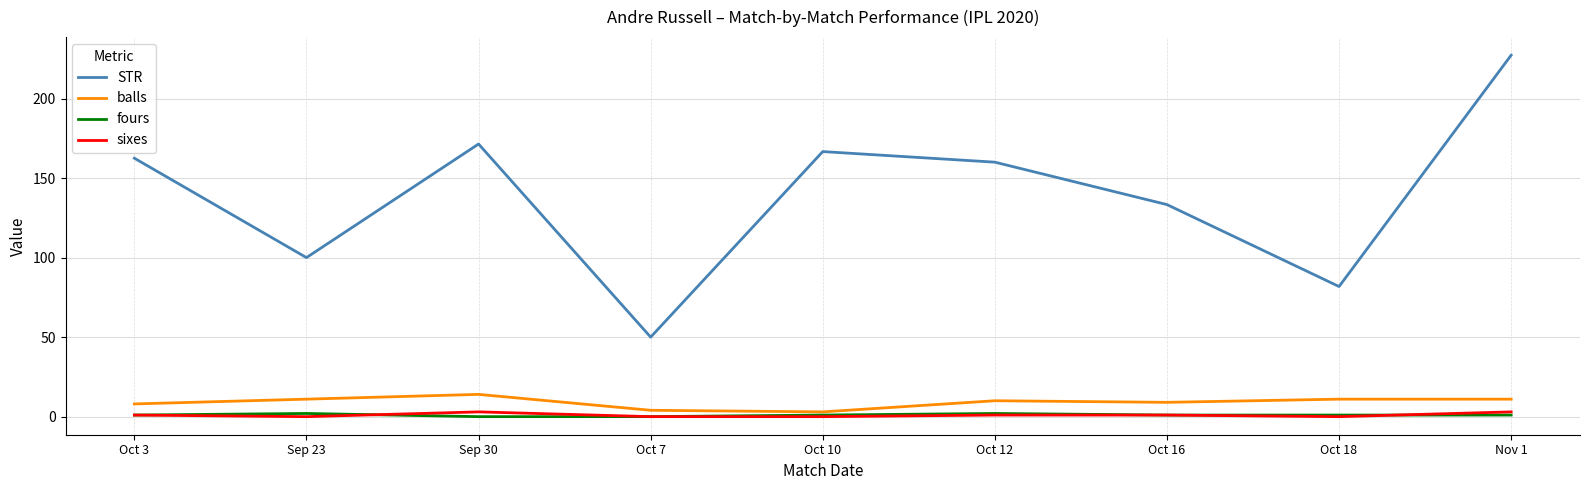

At how many categories does at least one series exceed 116?

6